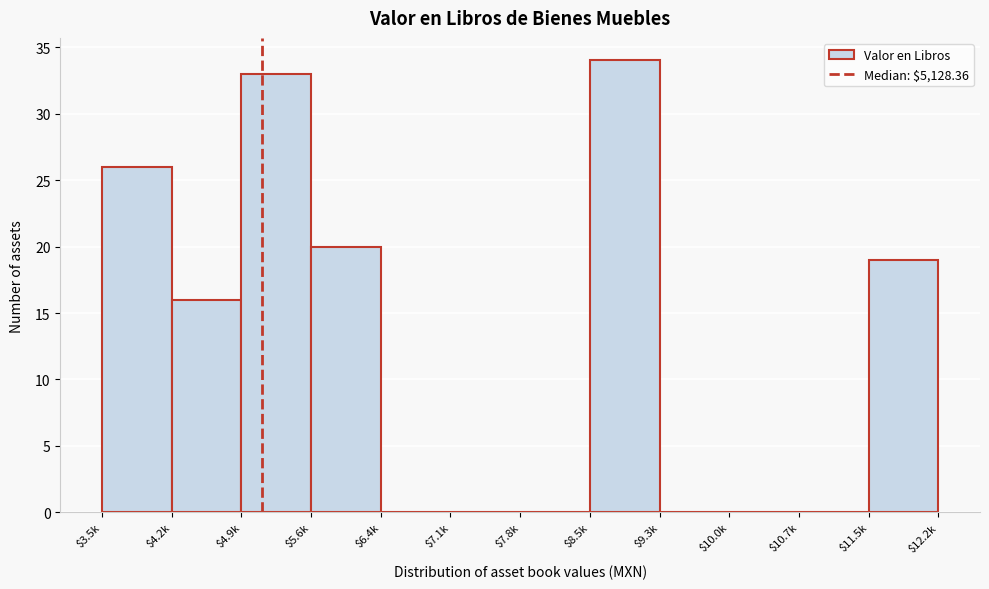

What is the sum of all values?

148